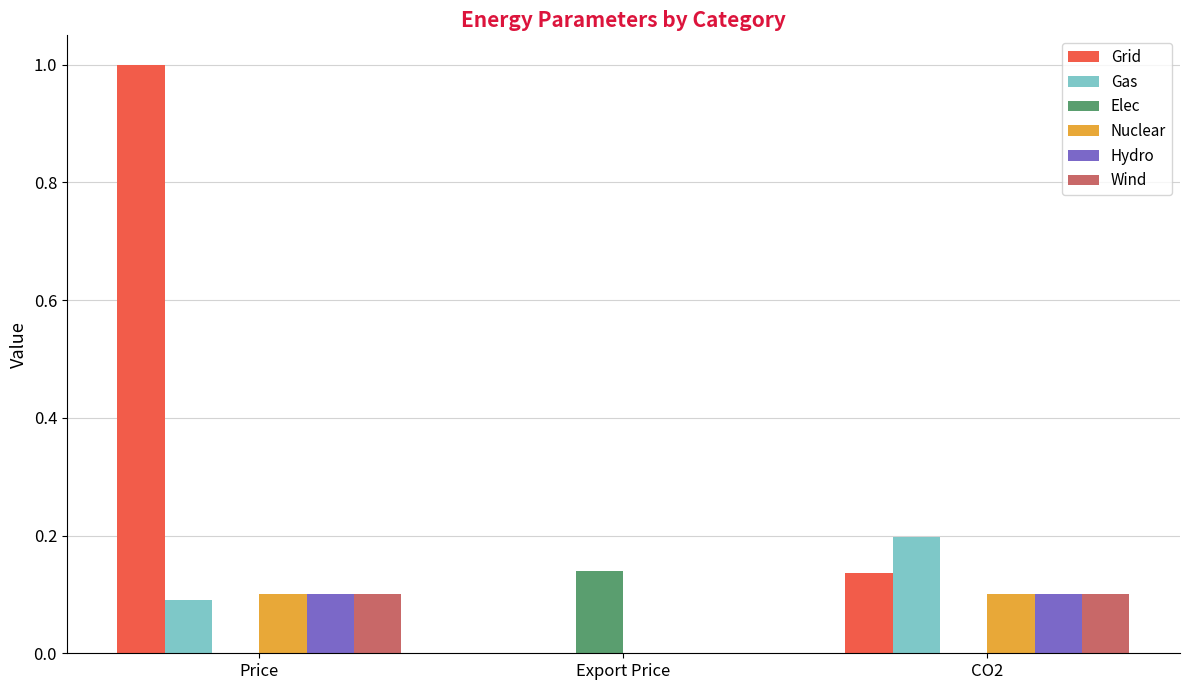

How many groups of bars are there?

3